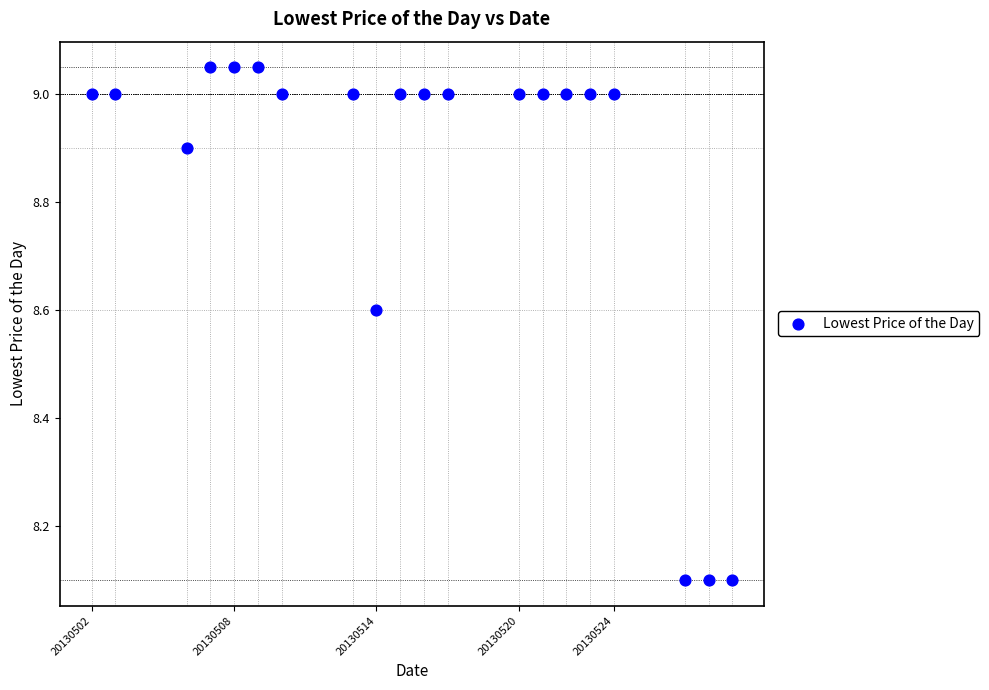

What is the range of X values (max minus min)?

27.0